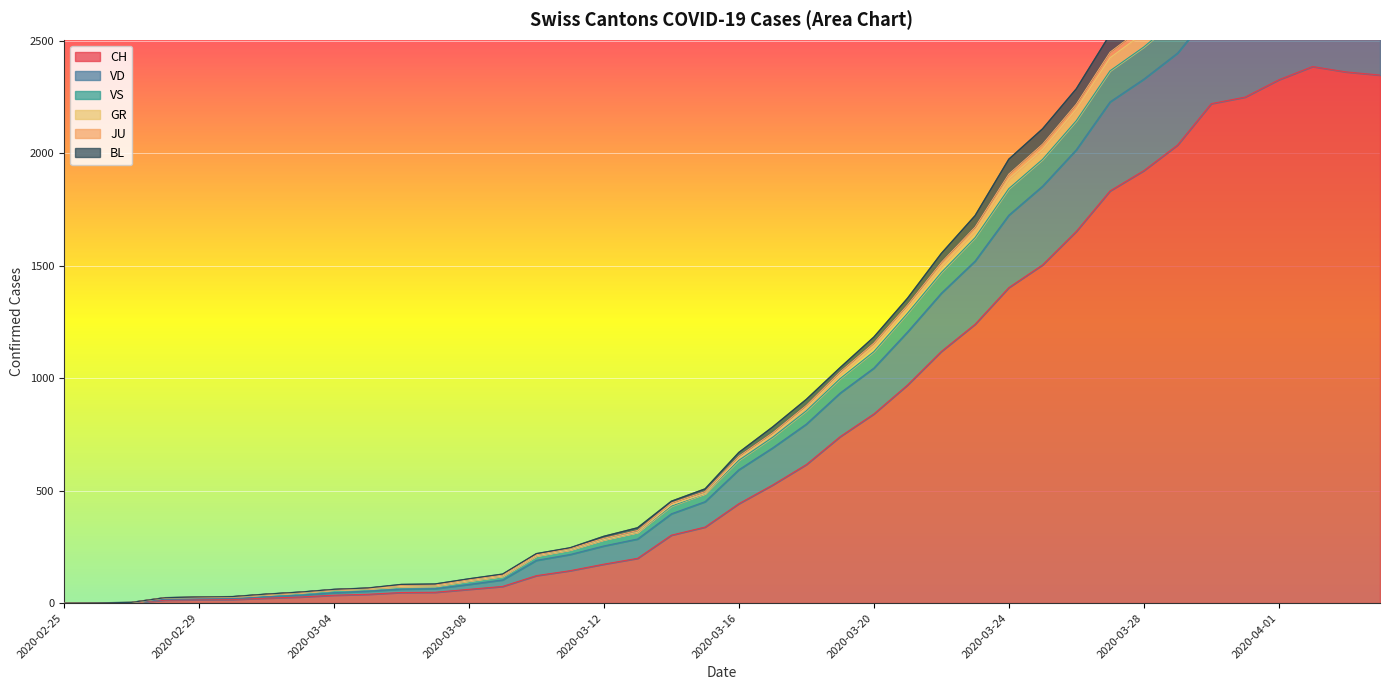

True or false: VS has a value of 4205 at 2020-03-27.

False